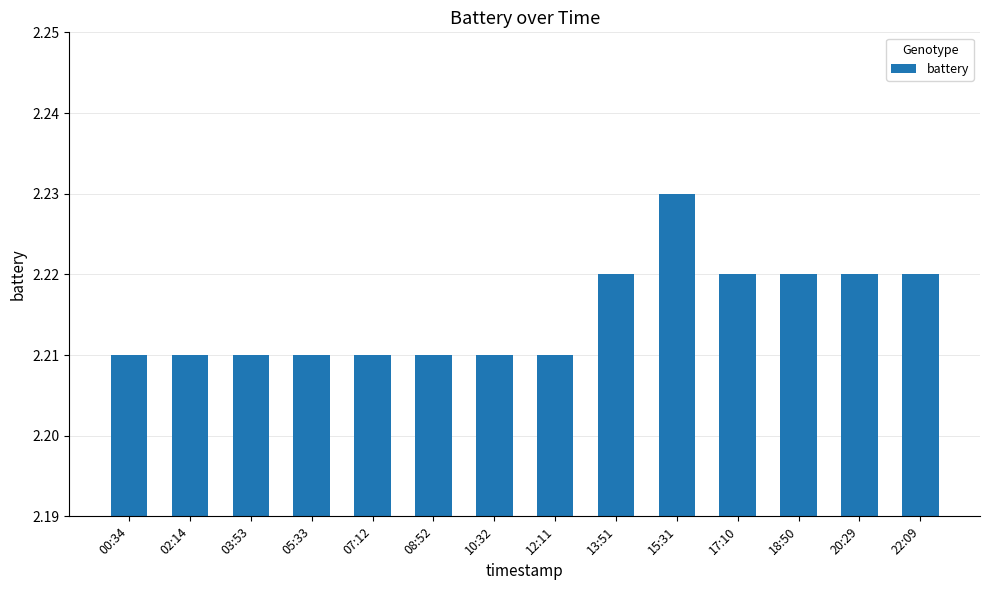

Count the values in the range 2 to 3.

14